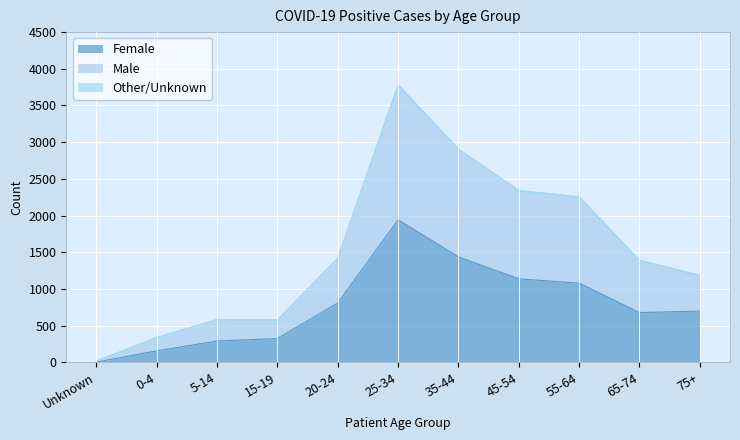

How many data points in Male are above 1388?

5